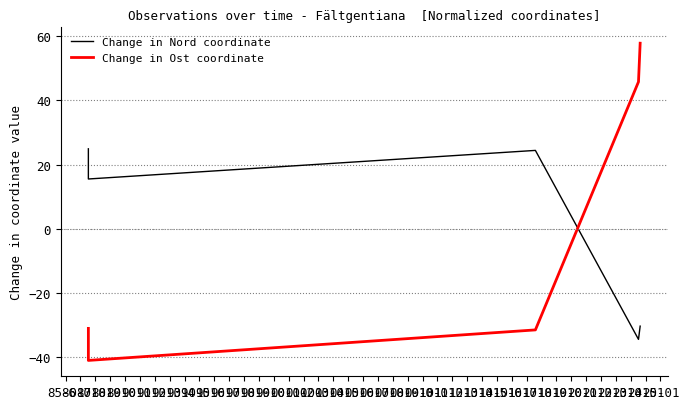

Where is the first local maximum for Change in Nord coordinate?

86-01